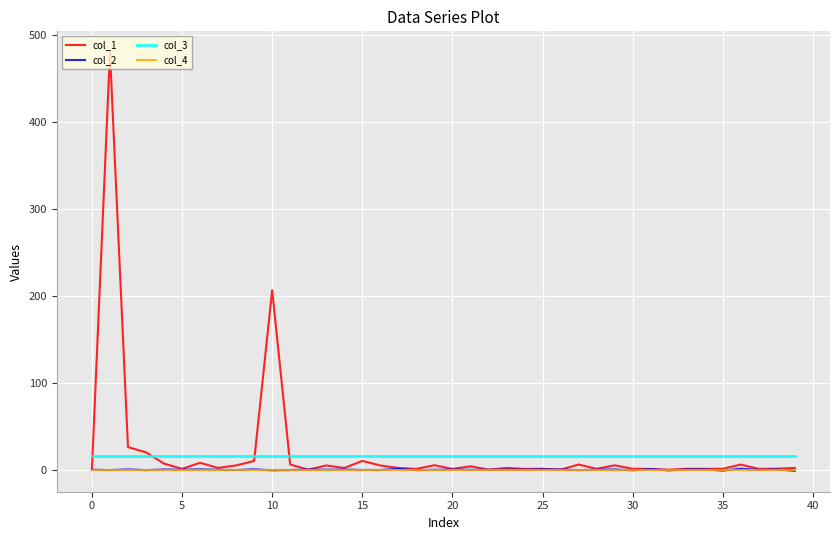

Which series has the widest spread of values?

col_1